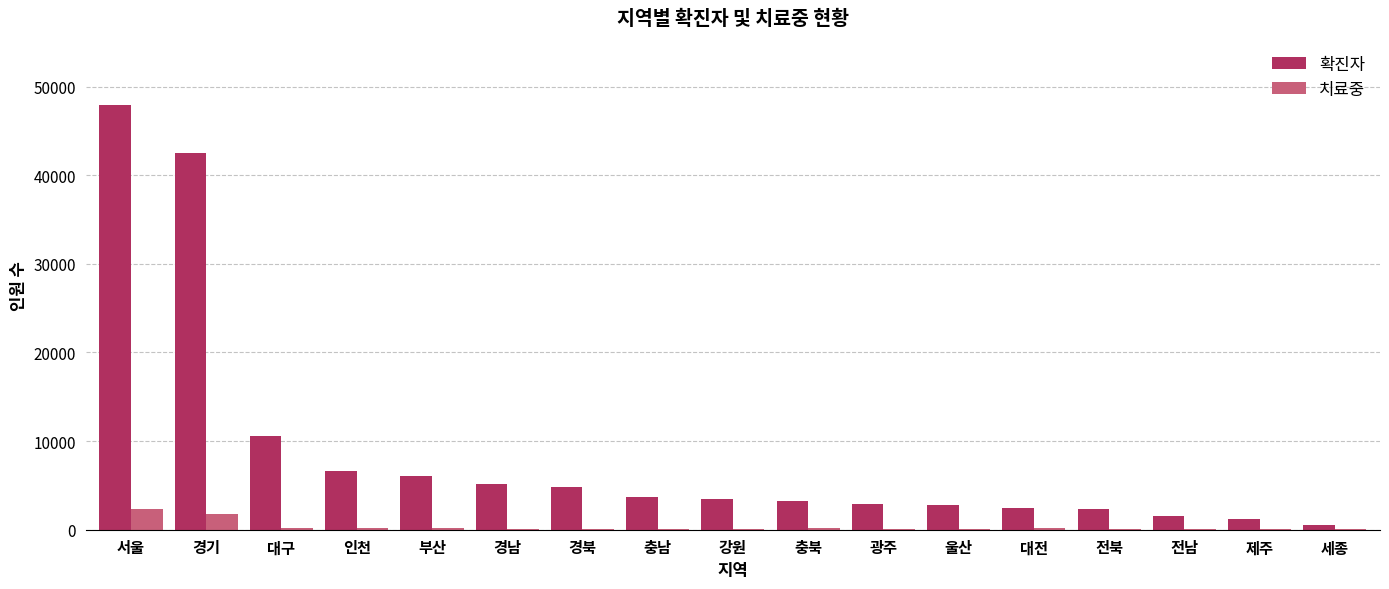

What is the maximum value for 확진자?

47961